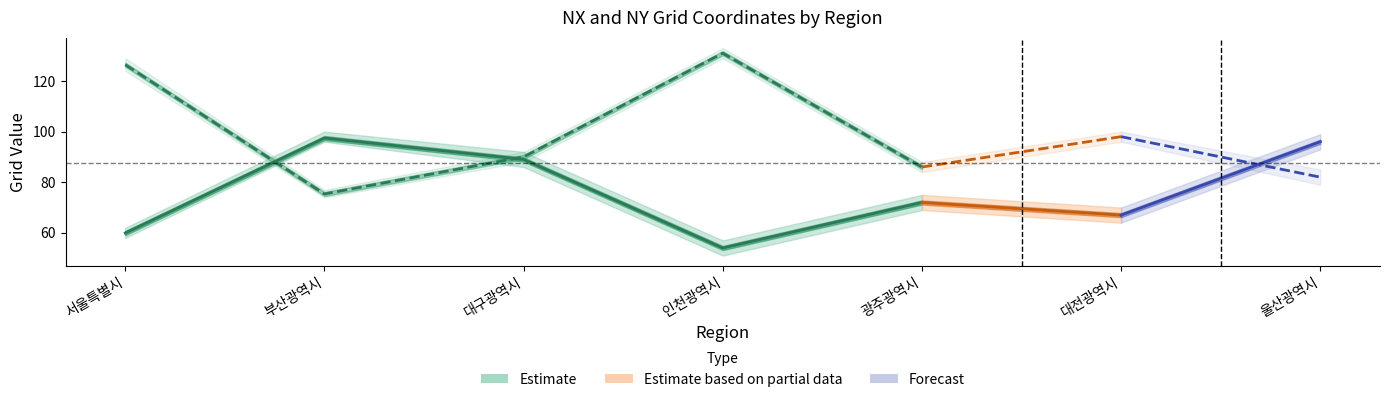

What is the minimum value shown in the chart?

51.0